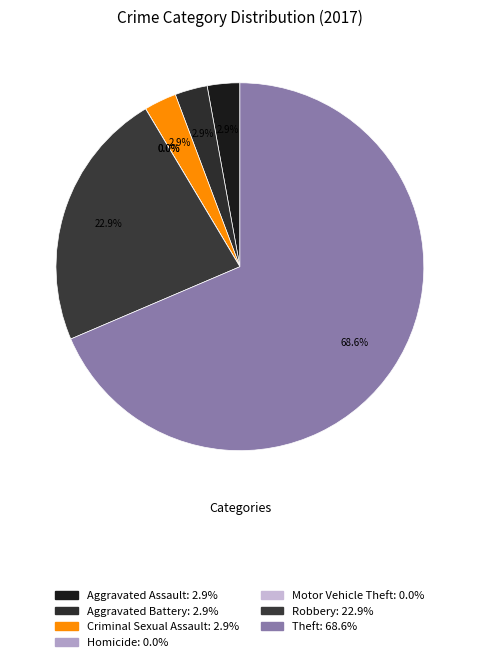

True or false: Criminal Sexual Assault accounts for 9% of the total.

False